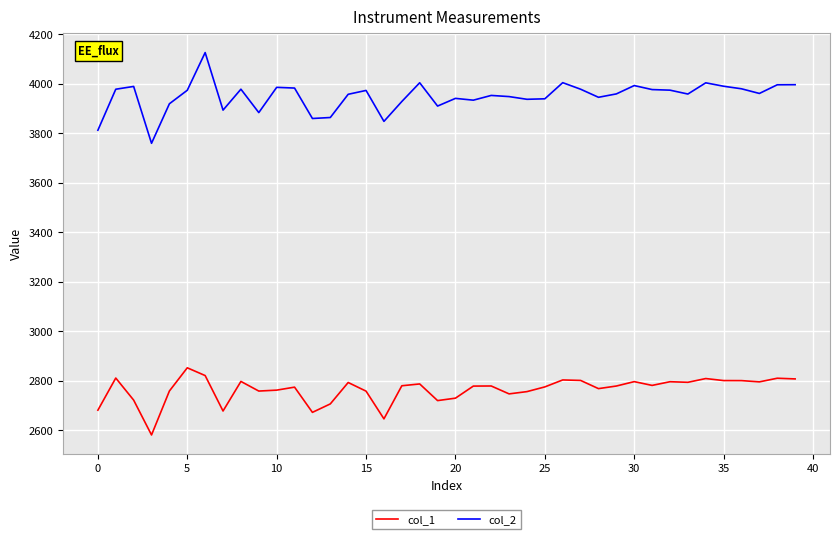

What is the lowest value of the col_2 series?

3759.4